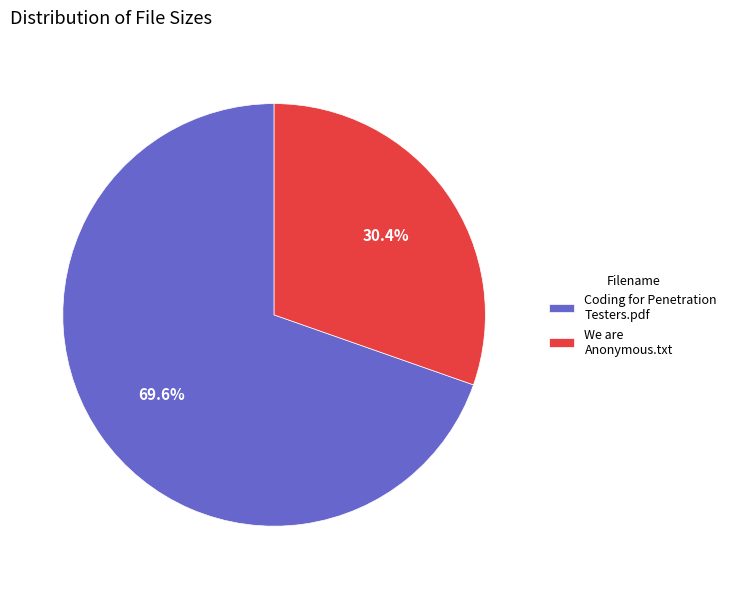

What percentage is the Coding for Penetration Testers.pdf slice, to the nearest percent?

70%